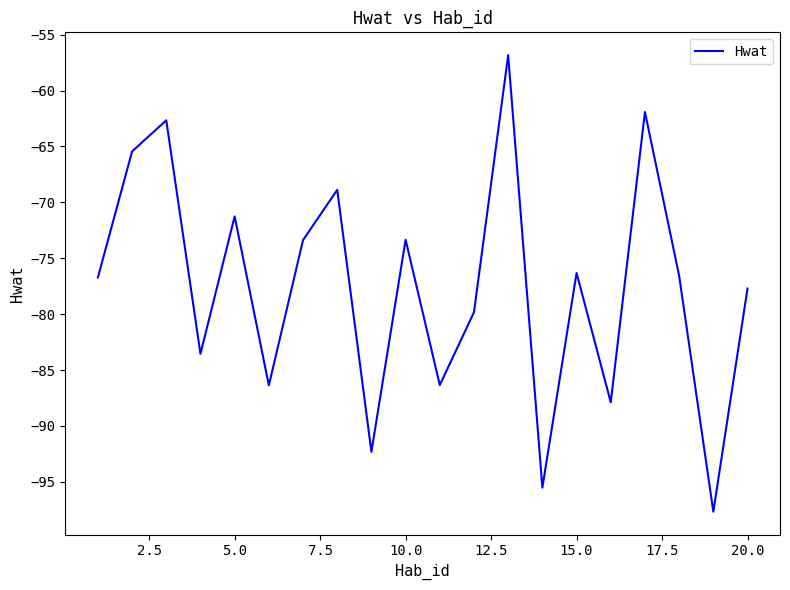

What is the minimum value shown in the chart?

-97.7